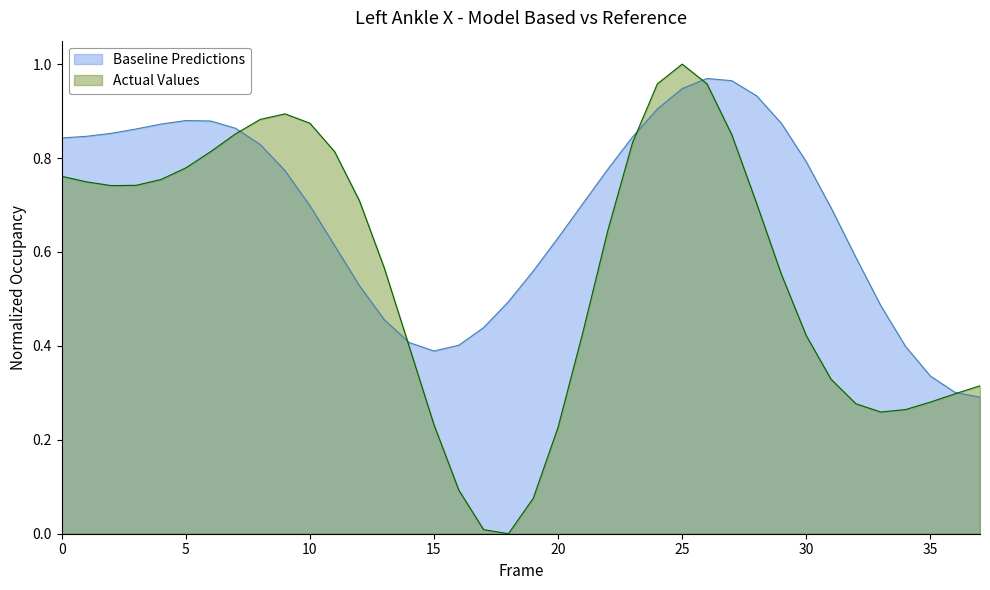

Does the chart have visible grid lines?

No